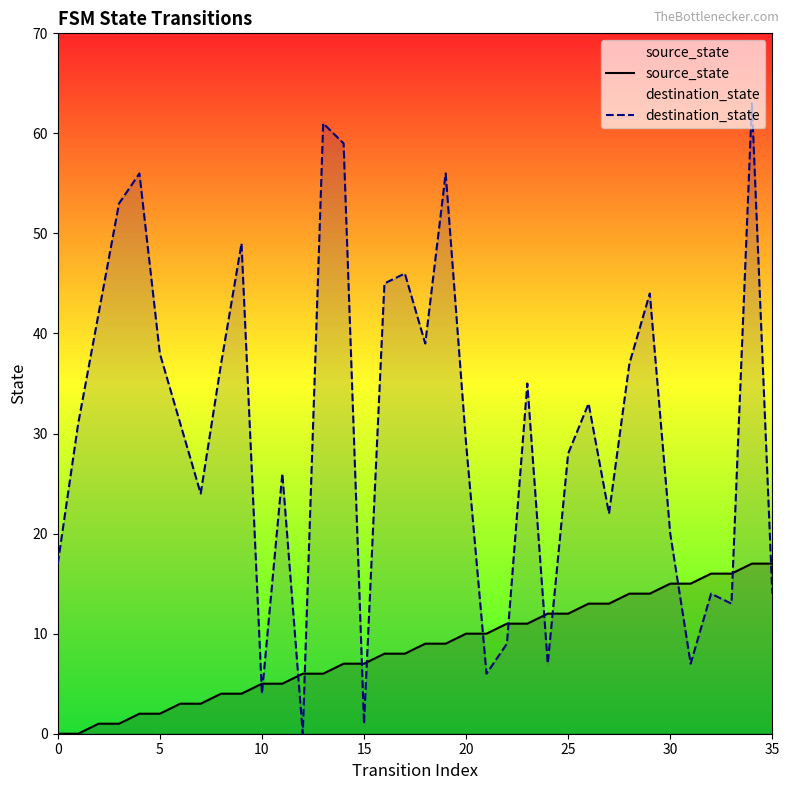

What is the difference between the second highest and second lowest values in the source_state series?

17